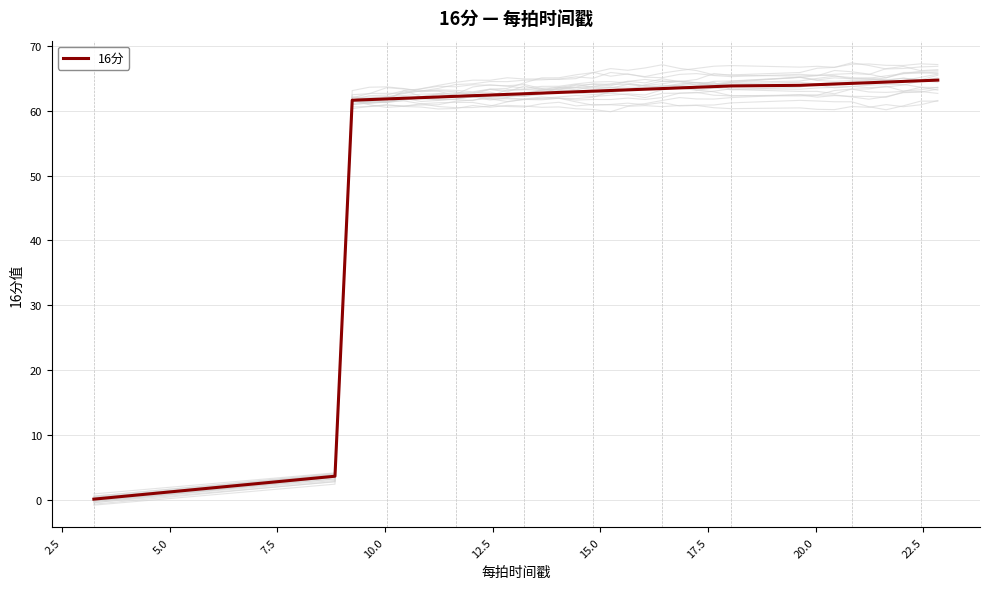

What is the maximum value for 16分?

64.7